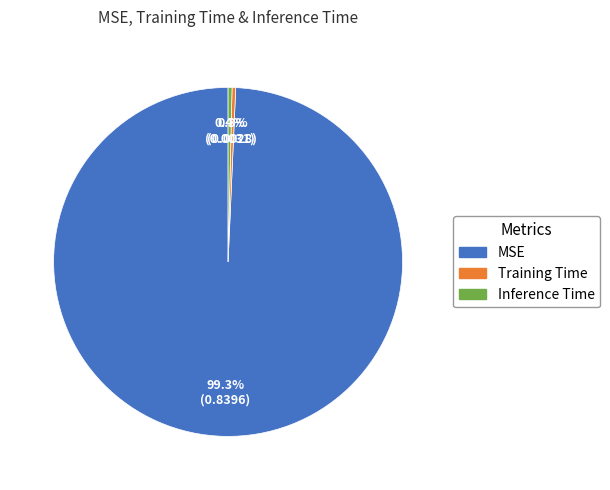

To the nearest percent, what is the difference between the largest and smallest slice percentages?

99%